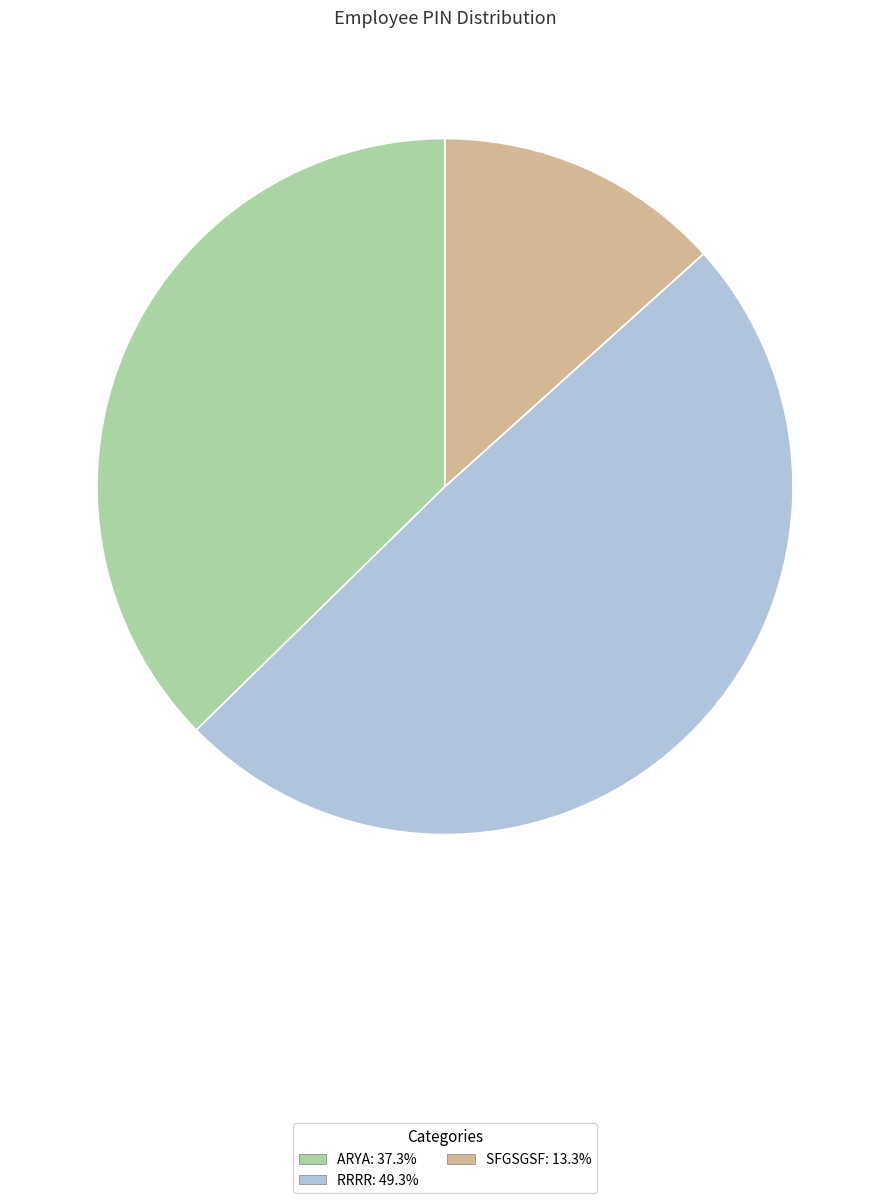

Which slice is the smallest?

SFGSGSF